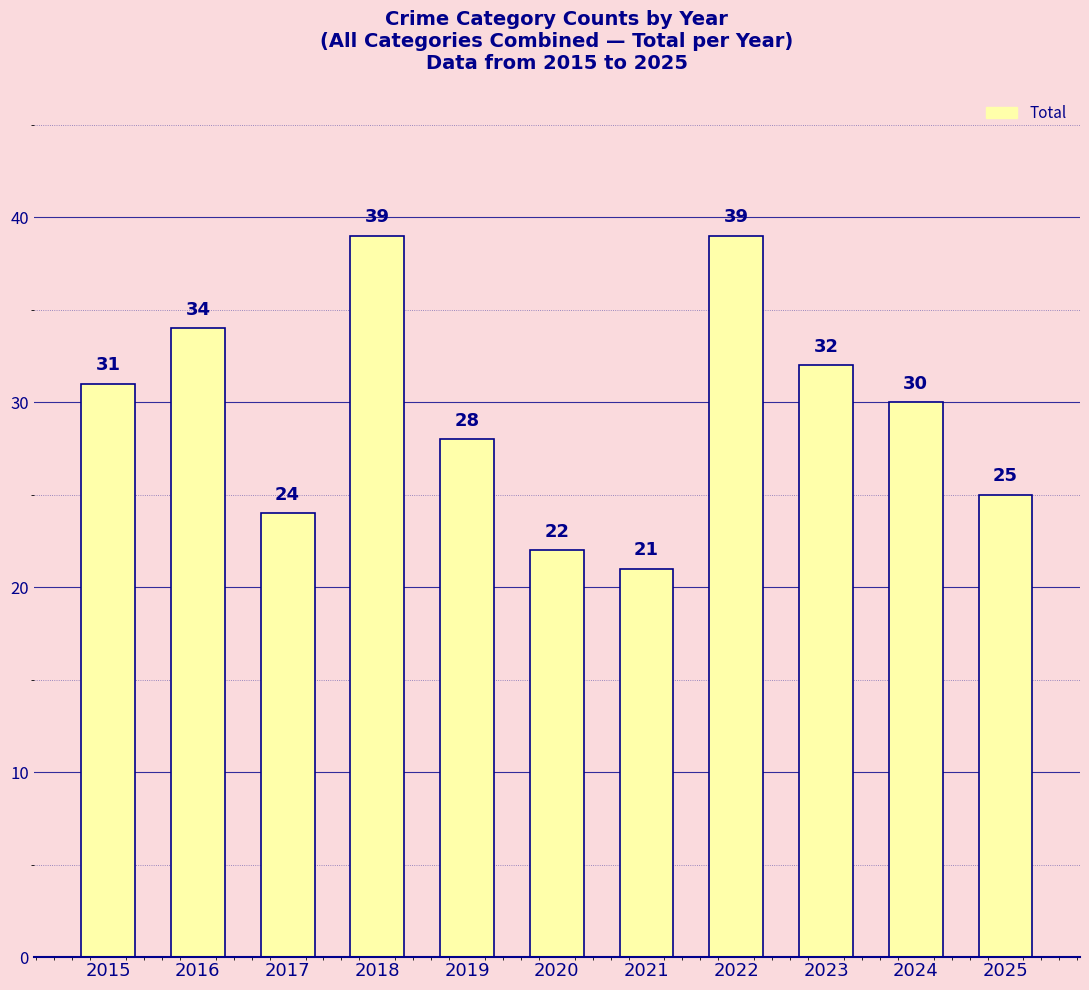

The chart shows a value of 48 at 2019. True or false?

False